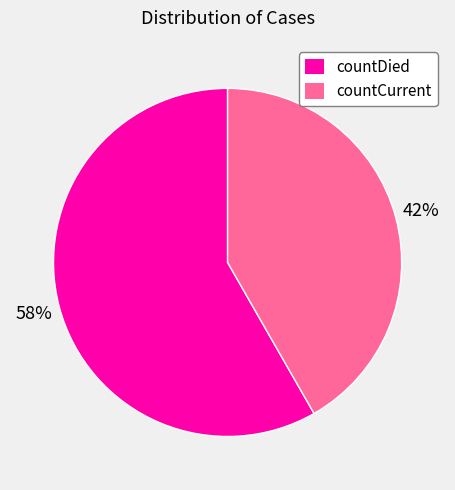

To the nearest percent, what is the average slice percentage?

50%